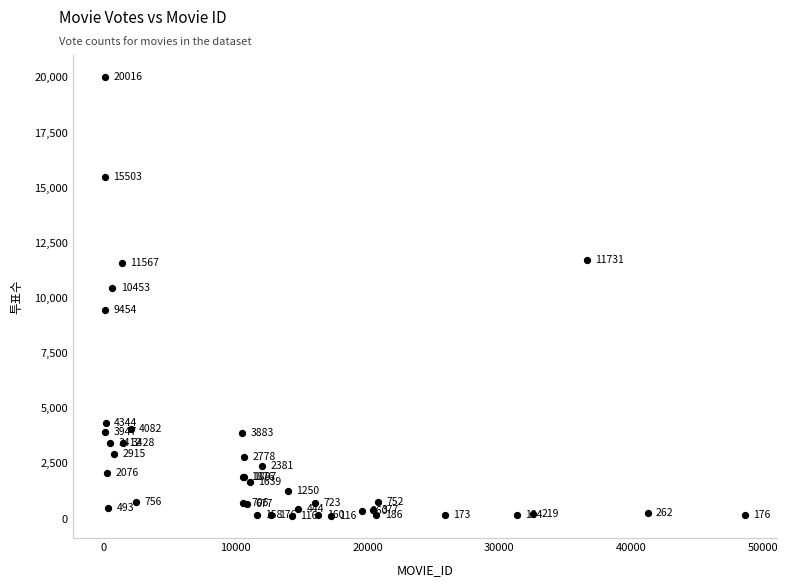

What Y value in the scatter plot is closest to 10066?

10453